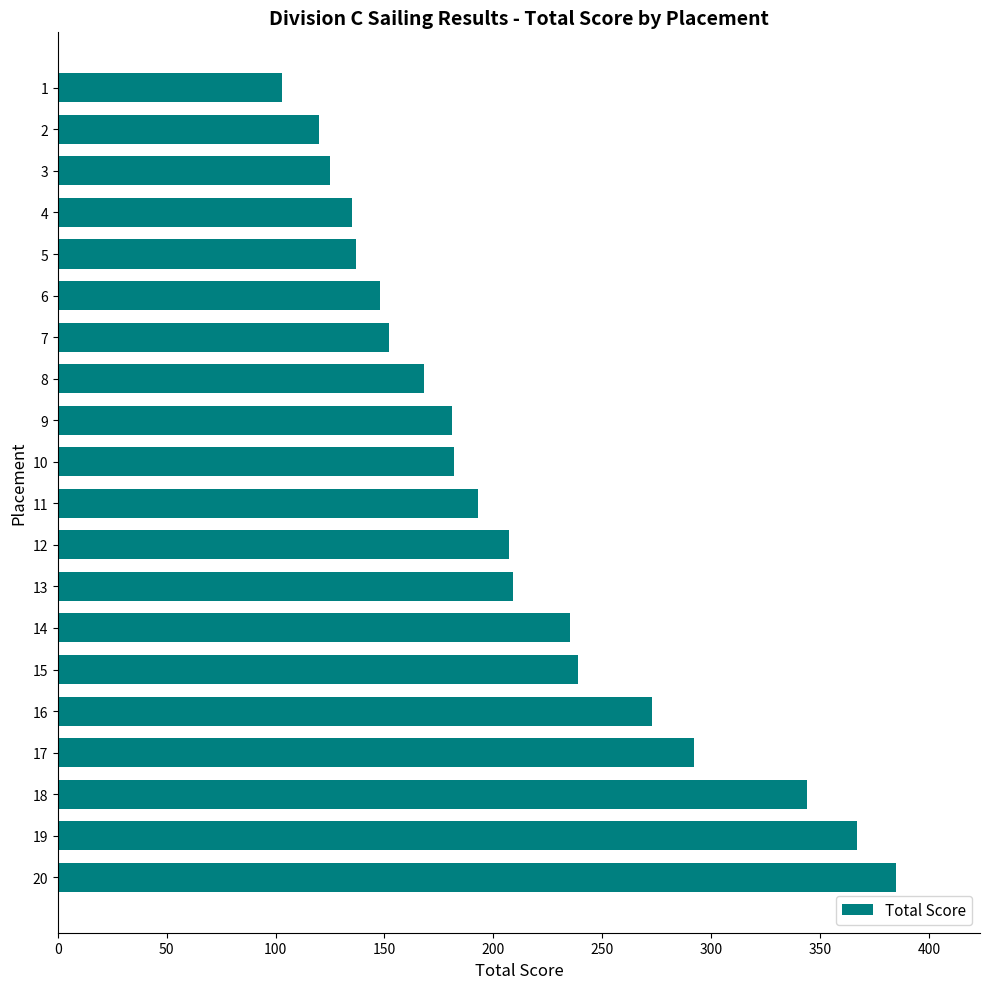

Where is the data nearest to the value 244?

15